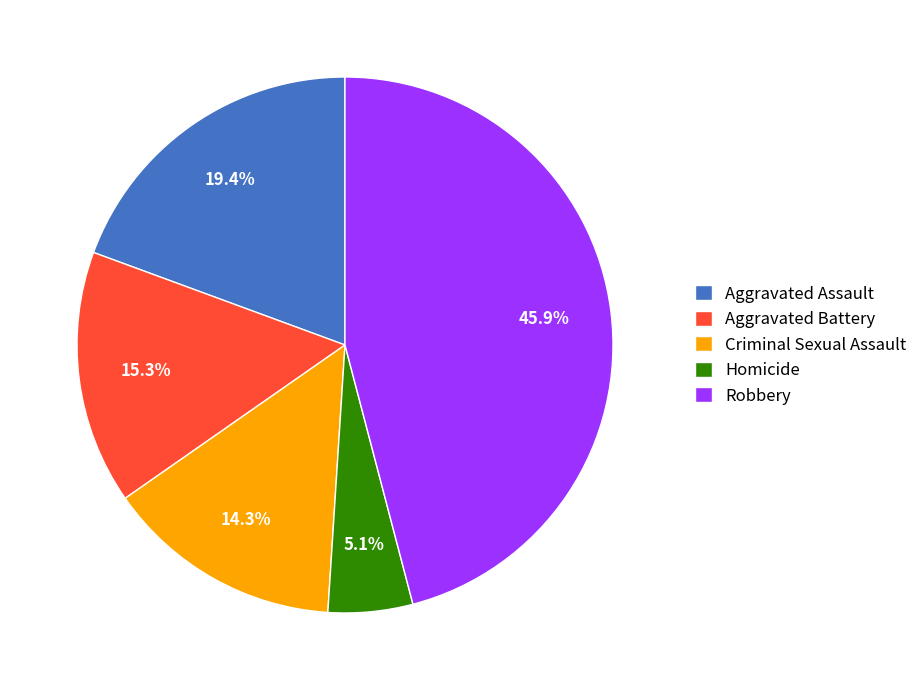

How much of the chart is everything except Criminal Sexual Assault?

85.7%